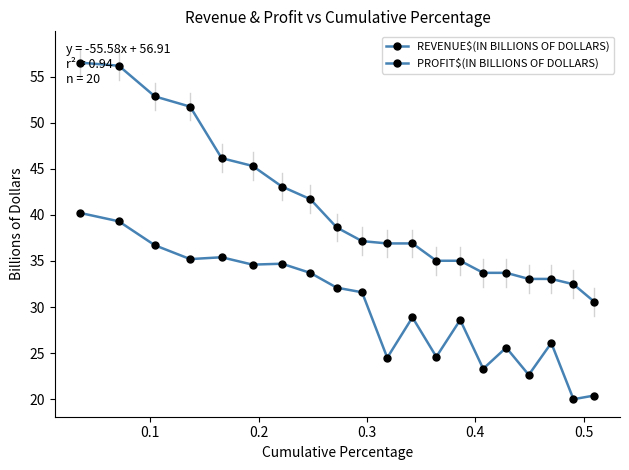

How many data points does each series have?

20